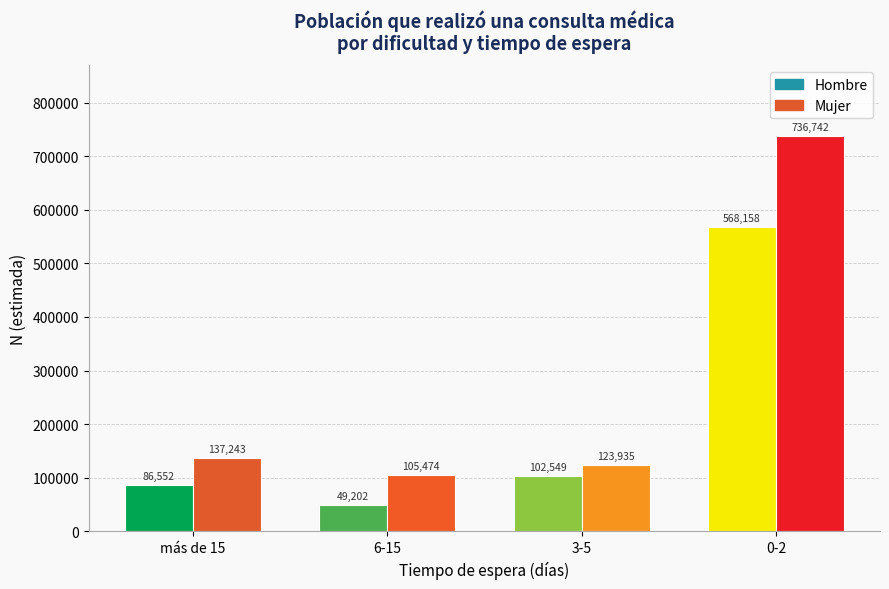

What is the spread (max minus min) of values at más de 15?

50691